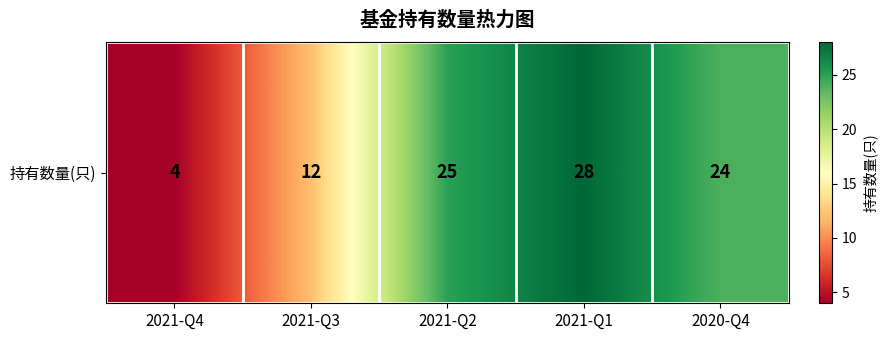

List the labels in order of value, largest first.

2021-Q1, 2021-Q2, 2020-Q4, 2021-Q3, 2021-Q4